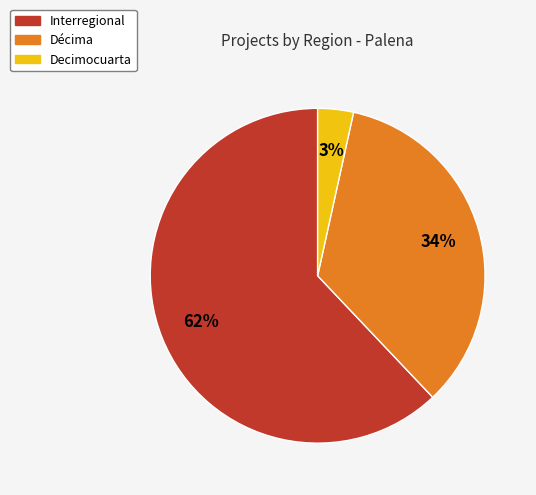

To the nearest percent, what is the average slice percentage?

33%